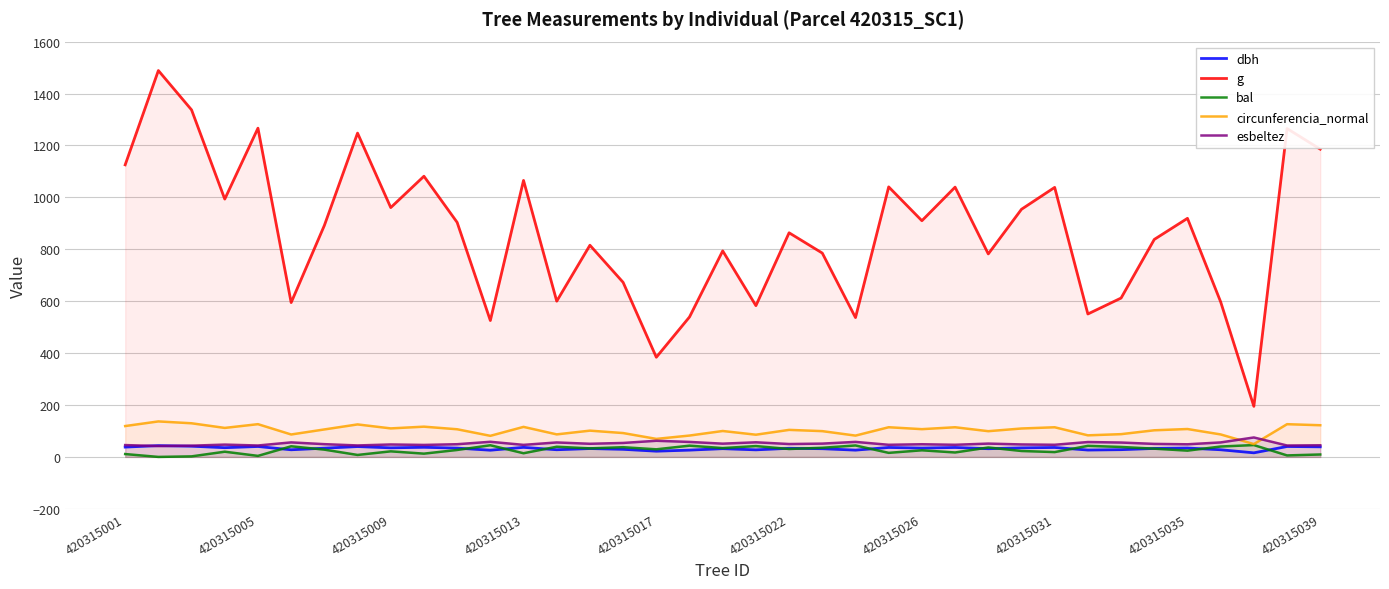

What is the sum of the g values at 21 and 35?

2050.4